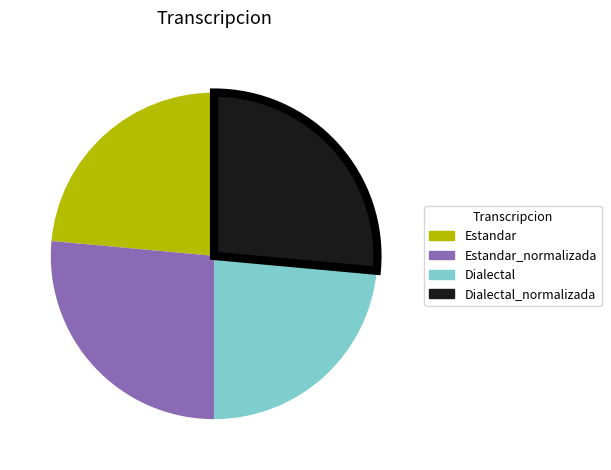

Is there any slice that represents more than half of the pie?

No